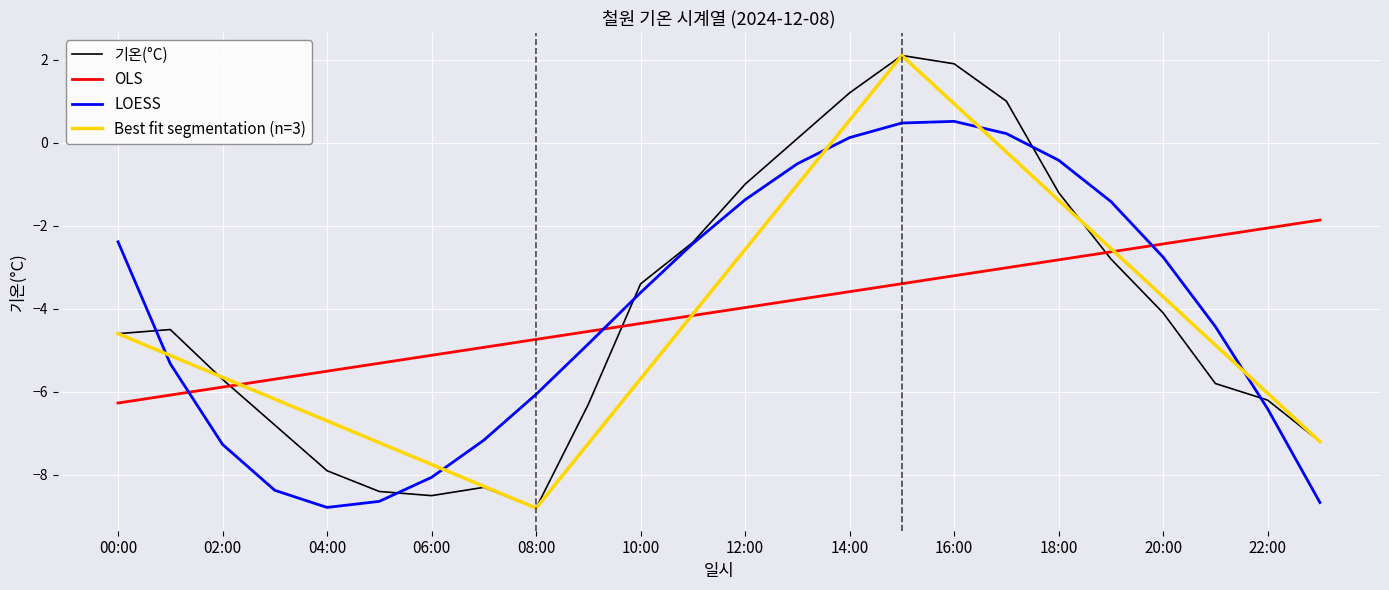

What is the label of the 4th point from the left?

03:00